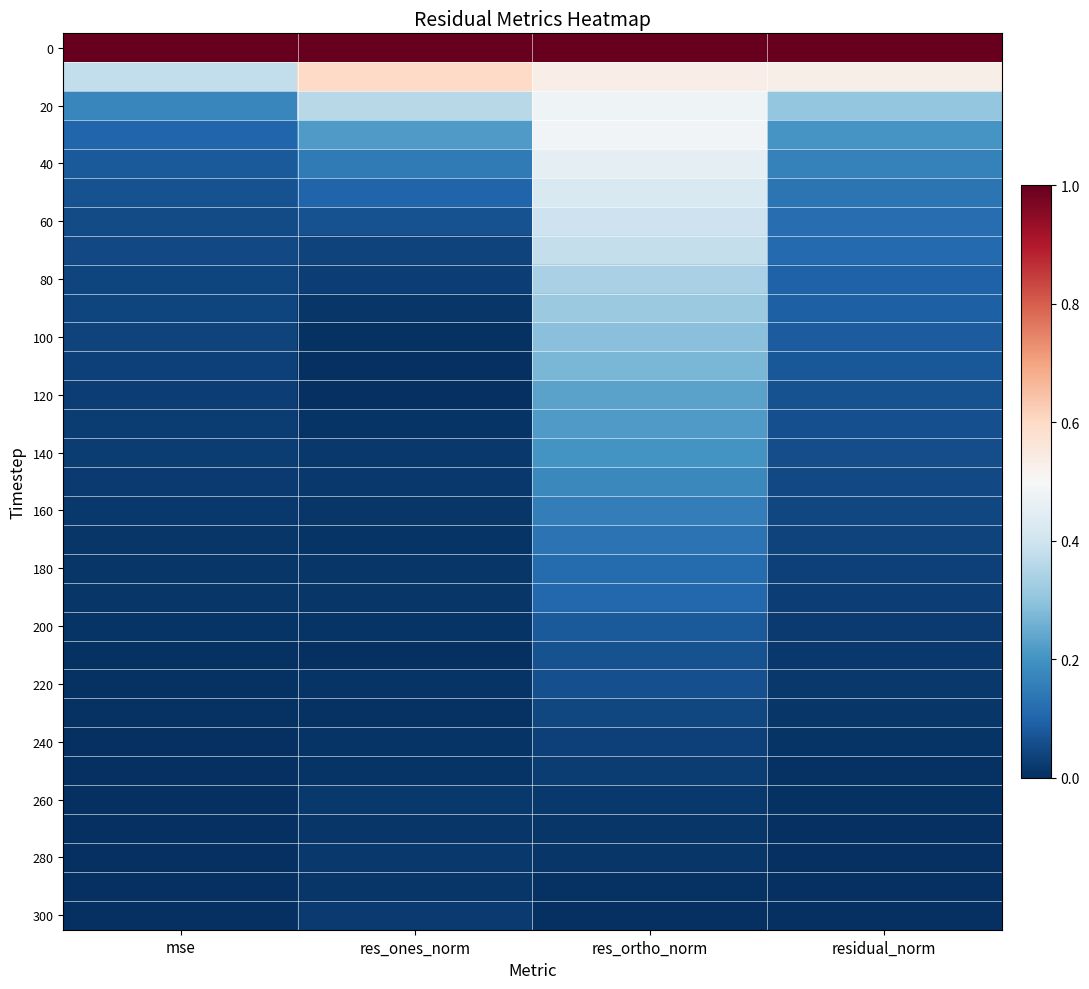

How many data points does each series have?

4